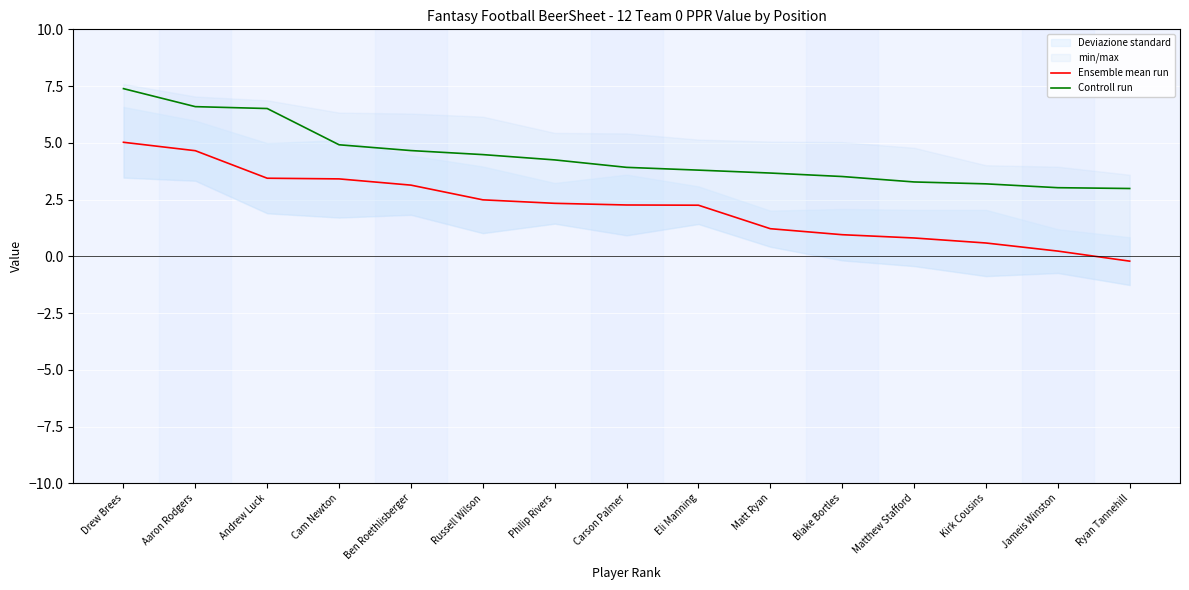

Reading left to right, extract all data points from this chart.

Ensemble mean run: Drew Brees=5.0	Aaron Rodgers=4.7	Andrew Luck=3.4	Cam Newton=3.4	Ben Roethlisberger=3.1	Russell Wilson=2.5	Philip Rivers=2.3	Carson Palmer=2.3	Eli Manning=2.3	Matt Ryan=1.2	Blake Bortles=1.0	Matthew Stafford=0.8	Kirk Cousins=0.6	Jameis Winston=0.2	Ryan Tannehill=-0.2
Controll run: Drew Brees=7.4	Aaron Rodgers=6.6	Andrew Luck=6.5	Cam Newton=4.9	Ben Roethlisberger=4.7	Russell Wilson=4.5	Philip Rivers=4.2	Carson Palmer=3.9	Eli Manning=3.8	Matt Ryan=3.7	Blake Bortles=3.5	Matthew Stafford=3.3	Kirk Cousins=3.2	Jameis Winston=3.0	Ryan Tannehill=3.0